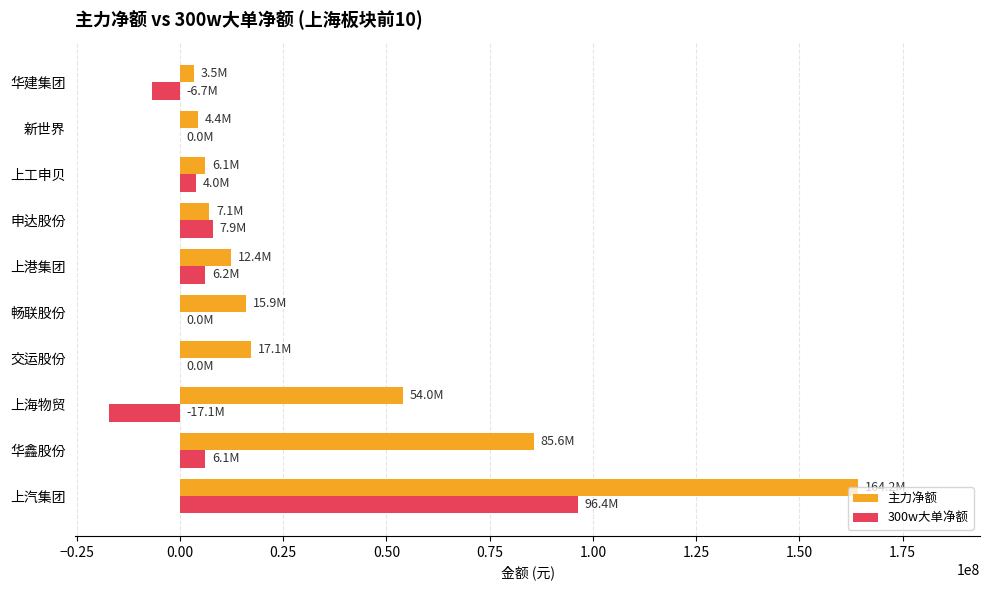

True or false: 主力净额 has a value of 19181543 at 上港集团.

False